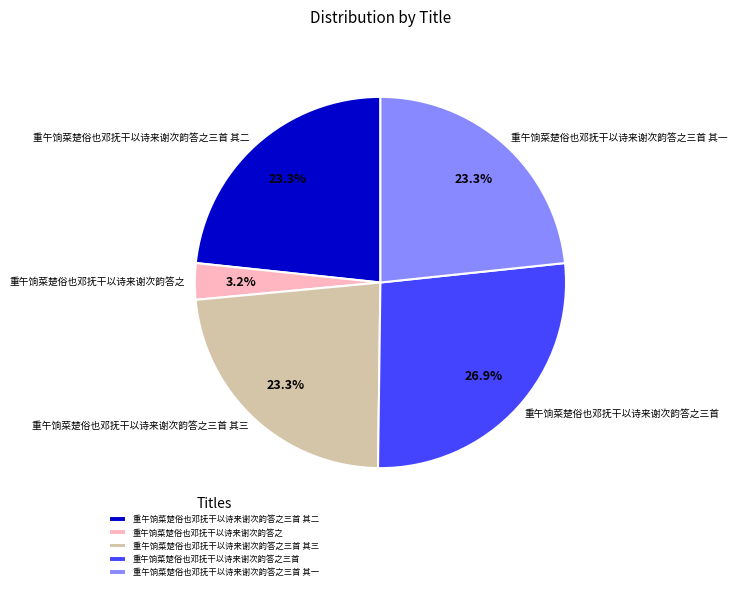

The 重午饷菜楚俗也邓抚干以诗来谢次韵答之三首 其二 slice represents 34% of the pie. True or false?

False